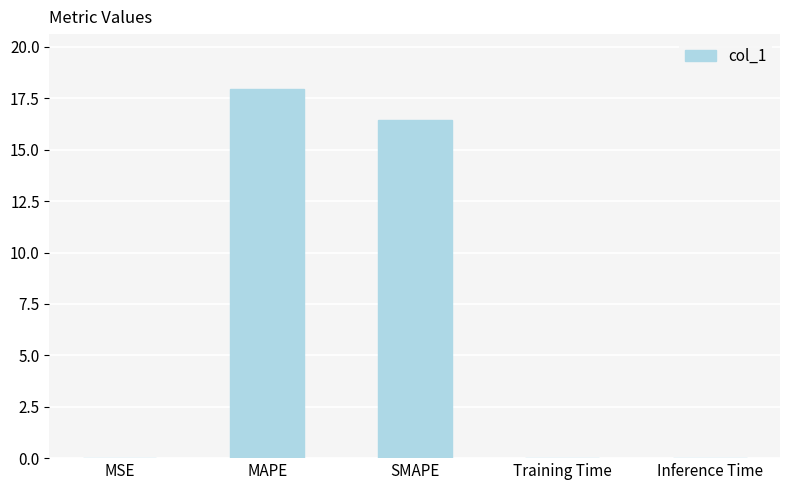

The value at Training Time is 0.0. True or false?

True